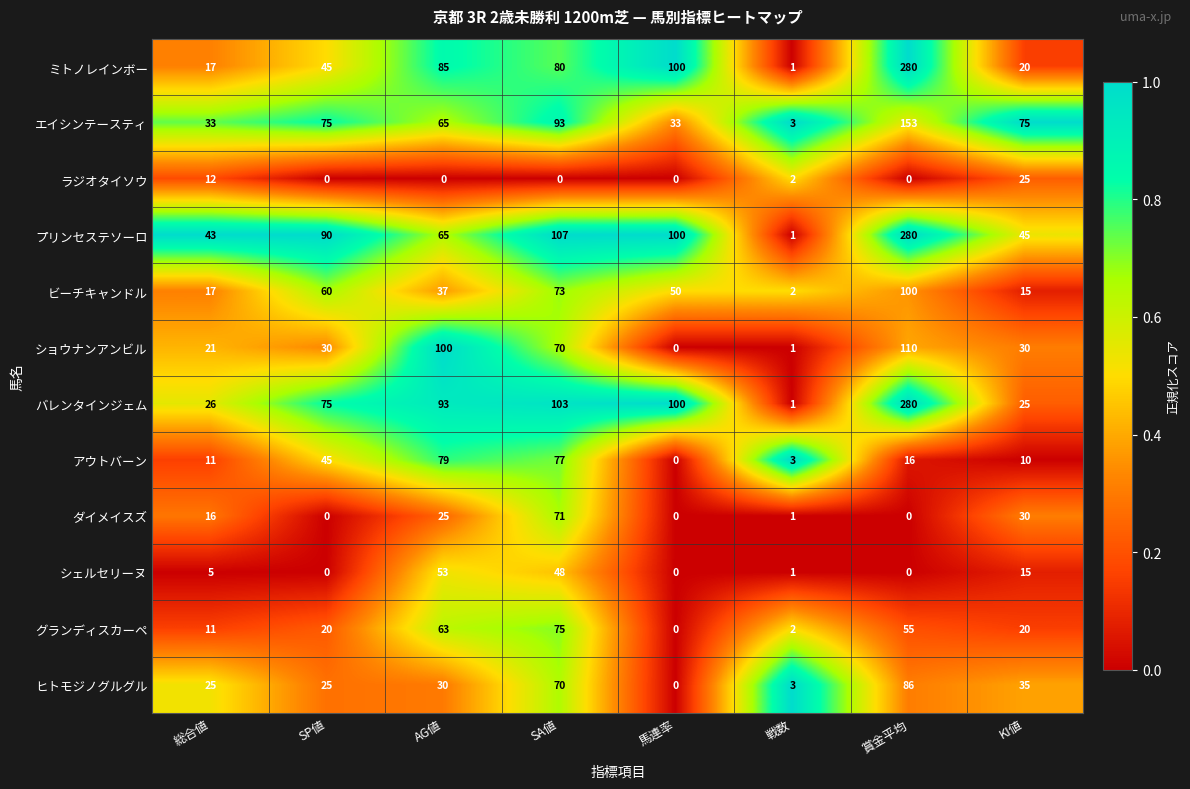

True or false: シェルセリーヌ has a value of 9 at KI値.

False